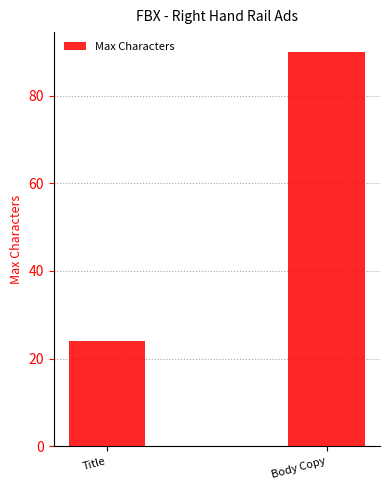

What is the change in value from Title to Body Copy?

+66